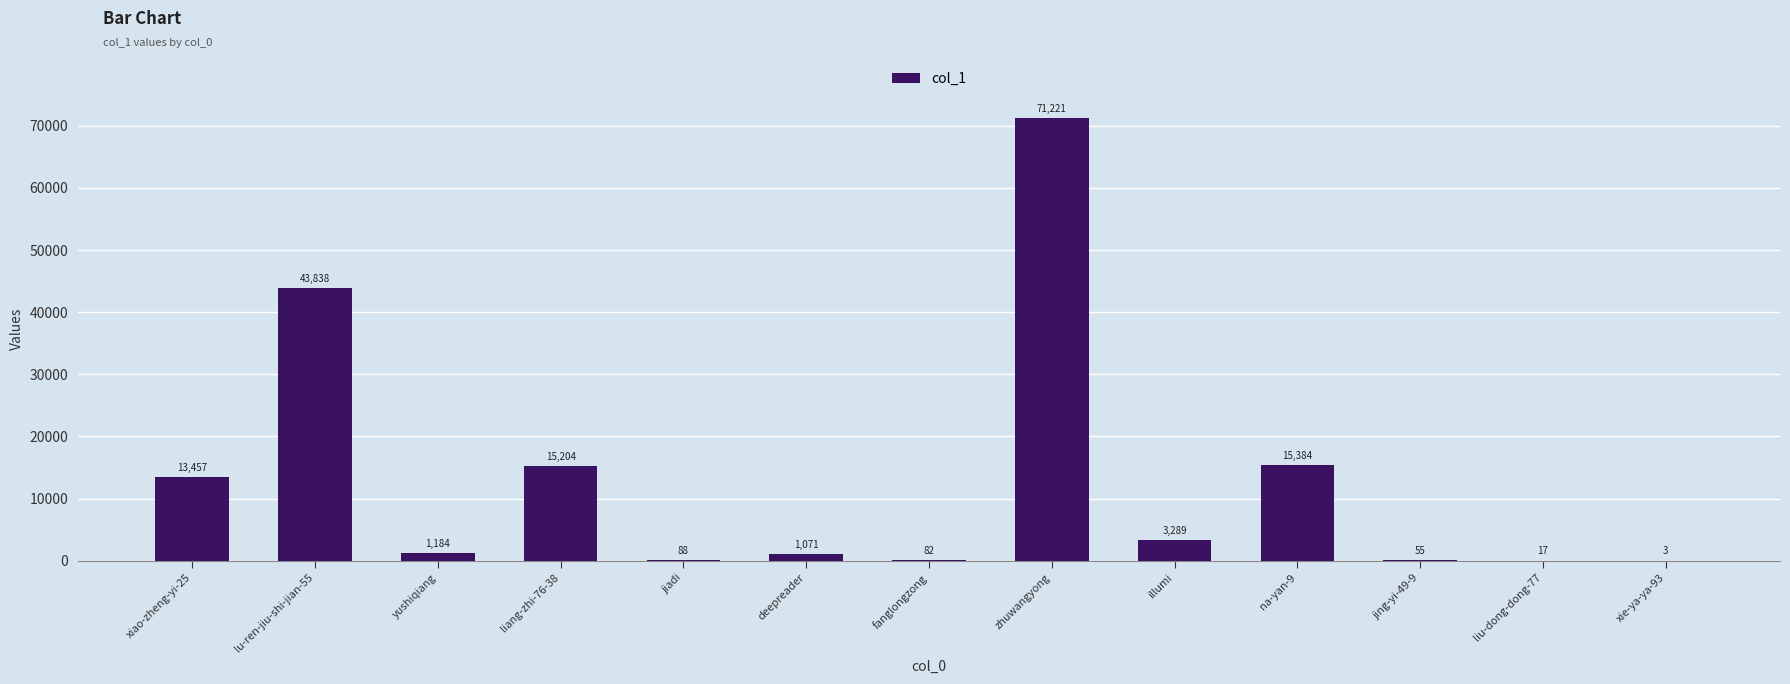

Reading left to right, what are all the values shown in this chart?

xiao-zheng-yi-25=13457	lu-ren-jiu-shi-jian-55=43838	yushiqiang=1184	liang-zhi-76-38=15204	jiadi=88	deepreader=1071	fanglongzong=82	zhuwangyong=71221	illumi=3289	na-yan-9=15384	jing-yi-49-9=55	liu-dong-dong-77=17	xie-ya-ya-93=3